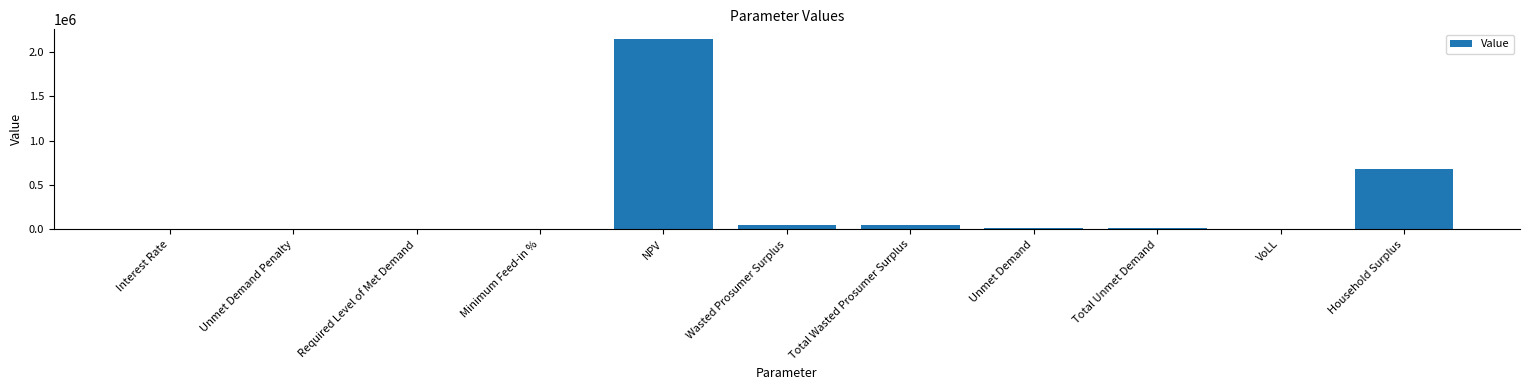

What is the sum of all values?

2944075.0